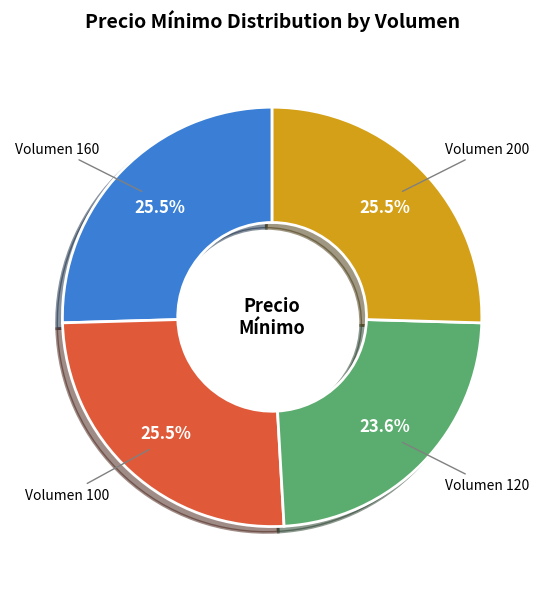

Between Volumen 160 and Volumen 120, which is larger?

Volumen 160